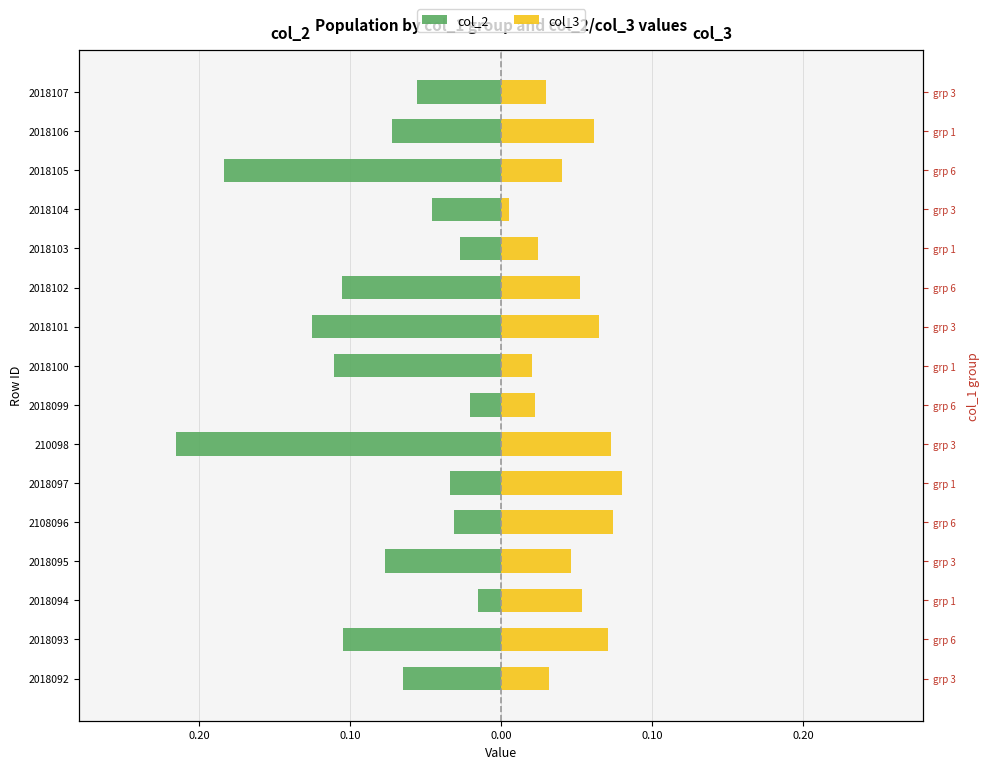

What is the total value across all series at 2018100?

-0.1